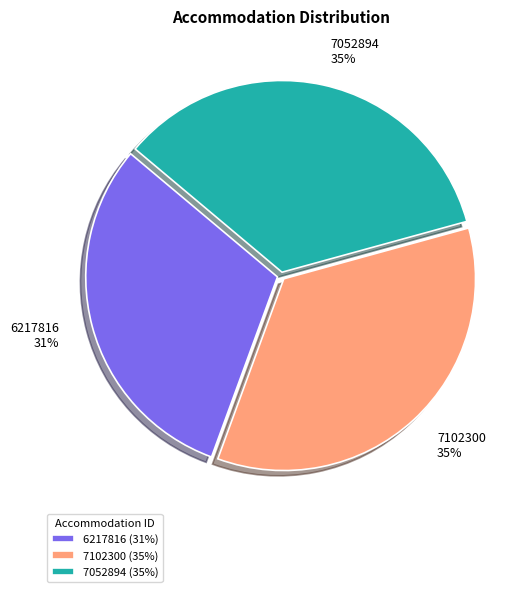

Which has a higher value, 6217816 or 7052894?

7052894